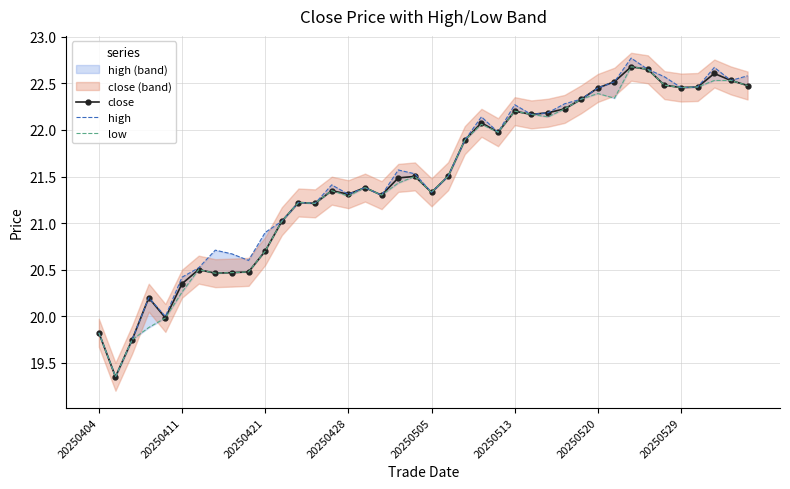

True or false: close has more than 0 points higher than both neighbors.

True